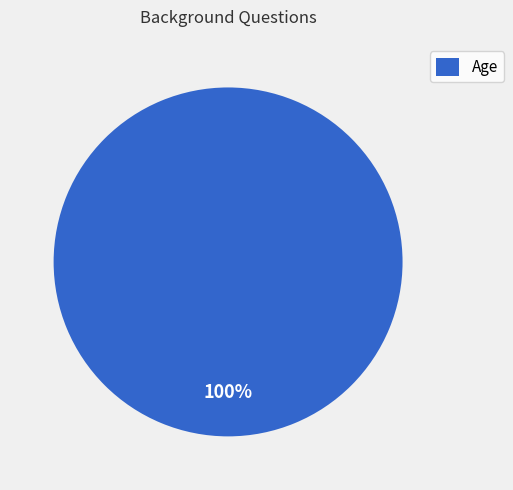

Which slice represents more than half of the pie?

Age